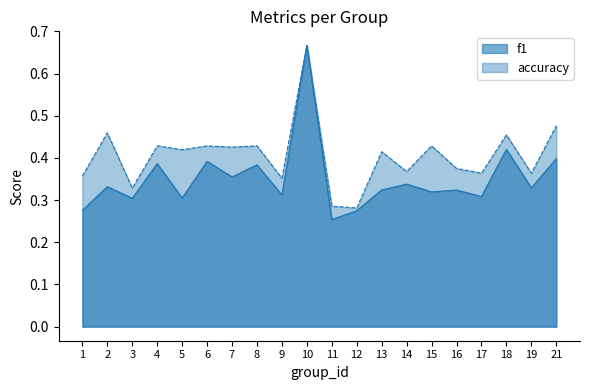

Is it true that f1 equals 0.1 at 15?

False